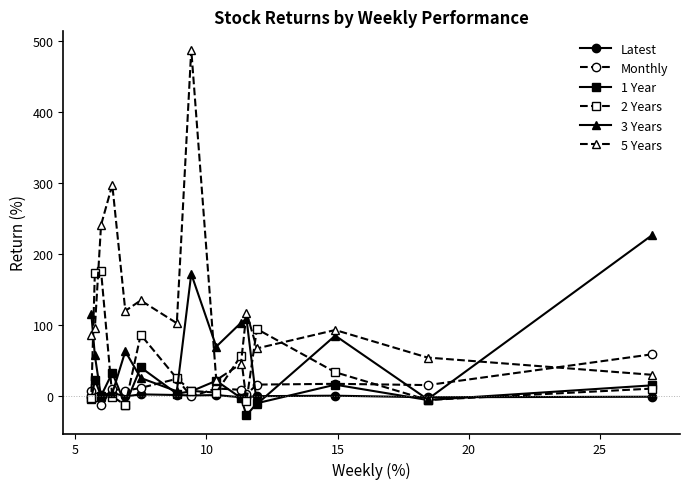

Which series has the widest spread of values?

5 Years